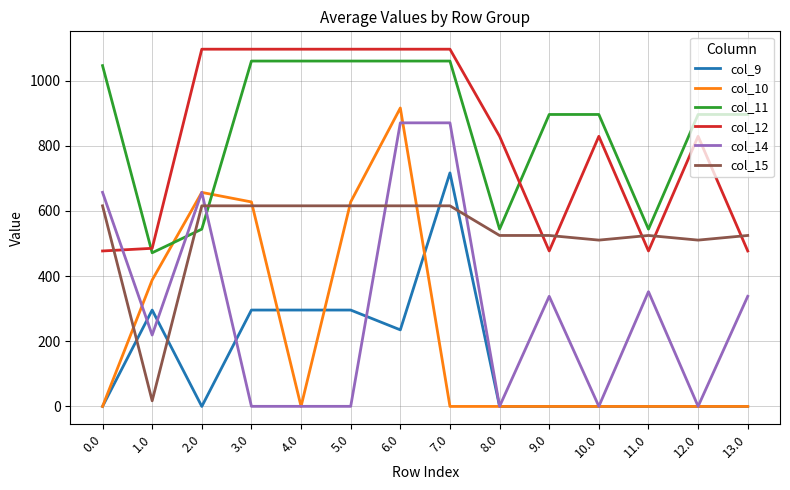

What is the average value of the col_9 series?

152.5